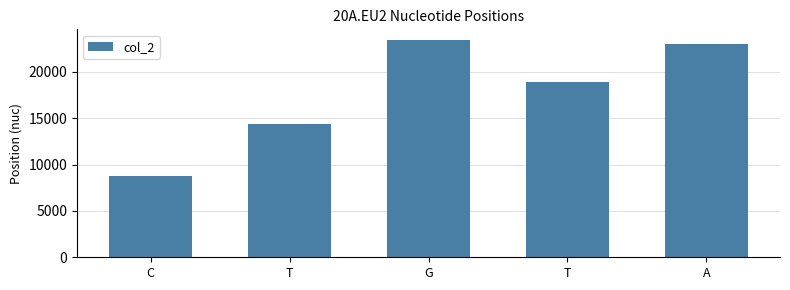

What is the smallest value displayed?

8782